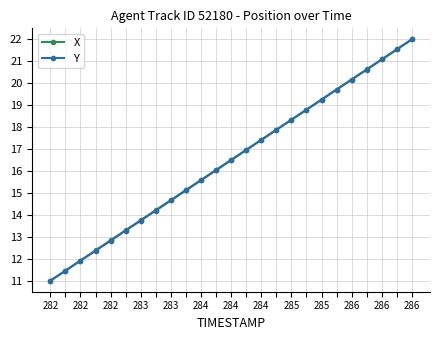

True or false: Y has more than 2 interior local peaks.

False